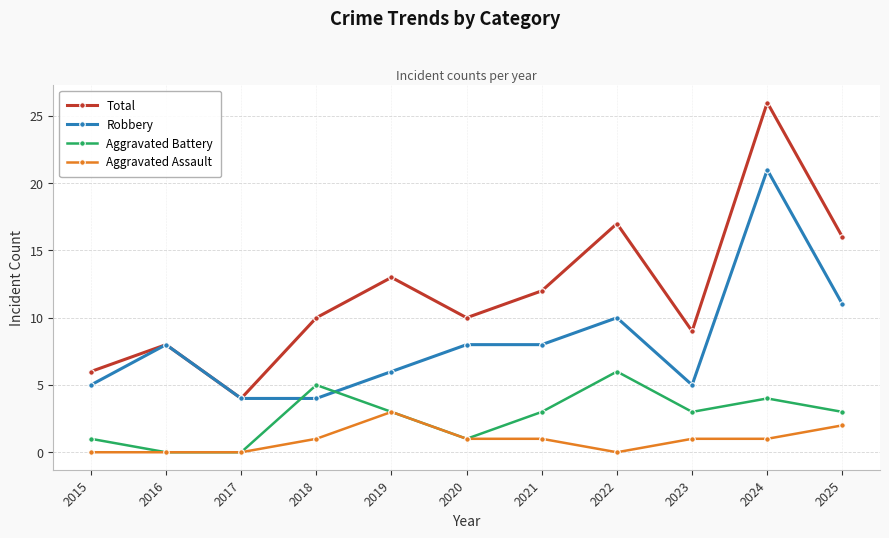

At which label does Total reach its peak?

2024